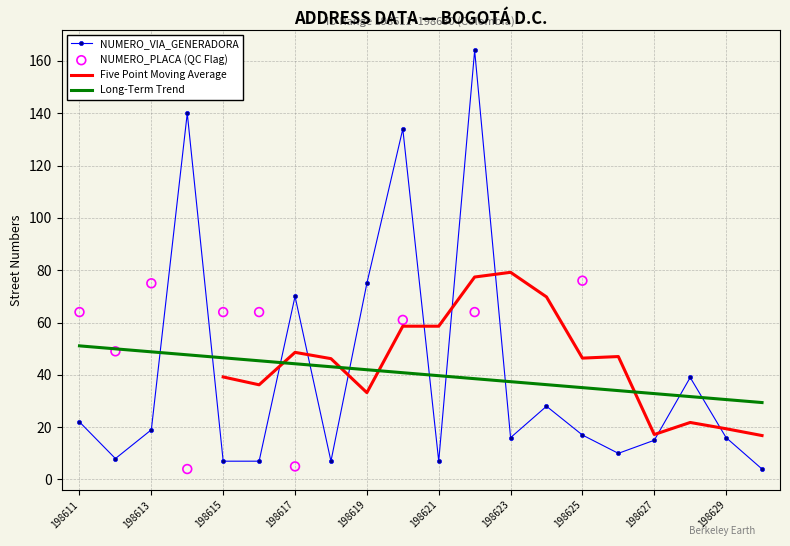

What is the change in value from 198618 to 198622?

+157